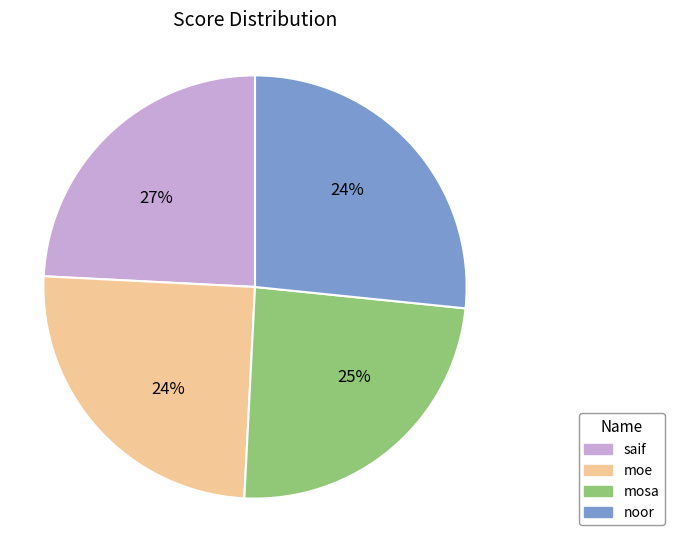

To the nearest percent, what is the average slice percentage?

25%